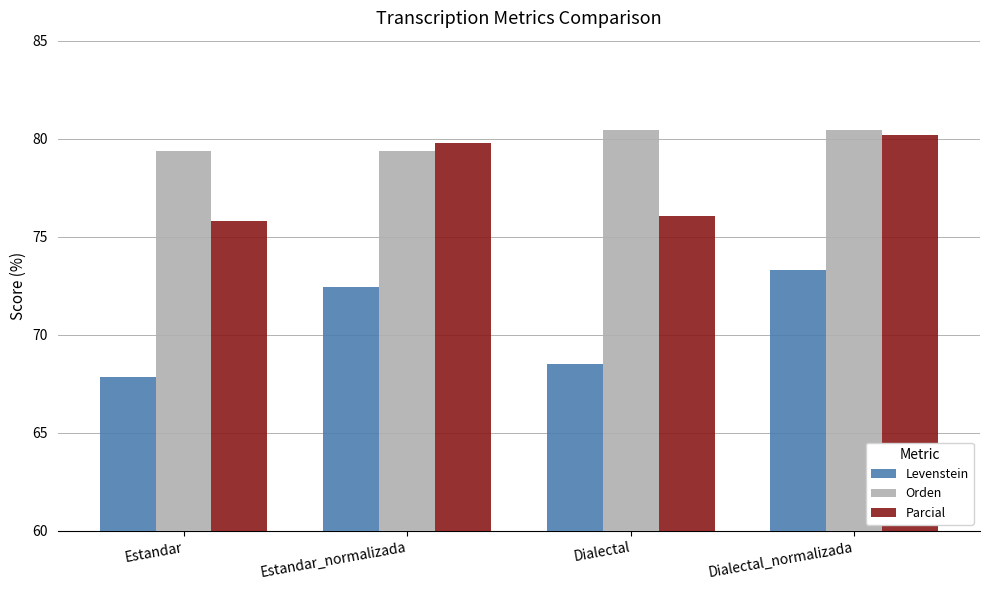

Reading right to left, what are all the values shown in this chart?

Levenstein: 73.3	68.5	72.4	67.9
Orden: 80.5	80.5	79.4	79.4
Parcial: 80.2	76.1	79.8	75.8